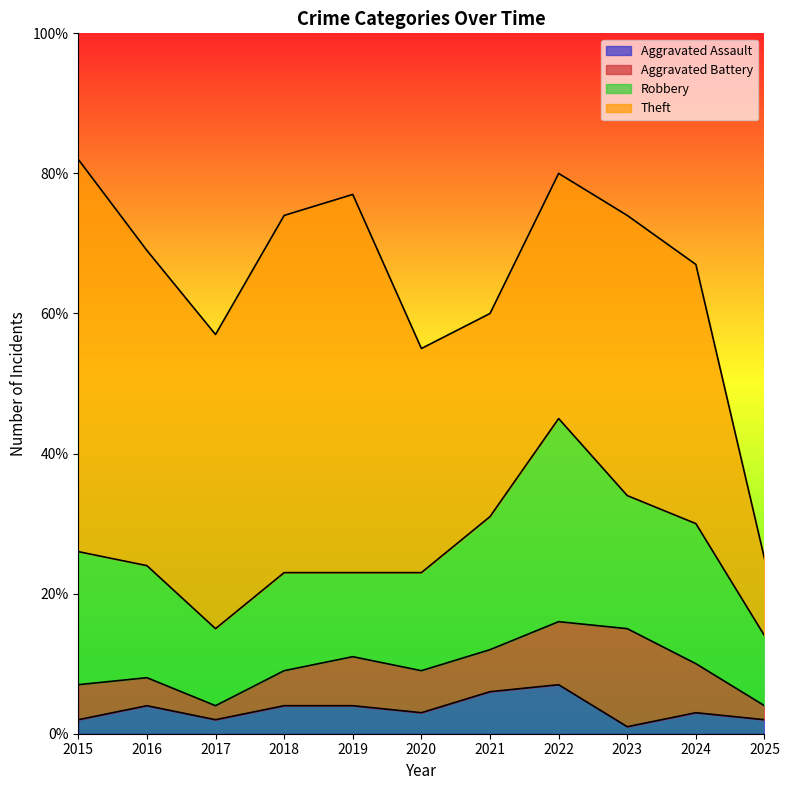

Does the chart have visible grid lines?

No